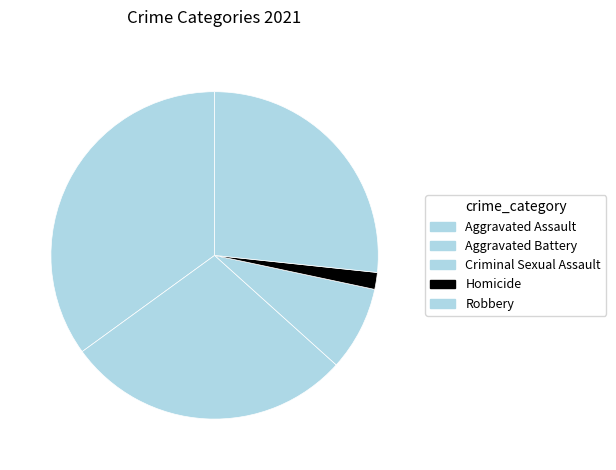

How many slices are in this pie chart?

5